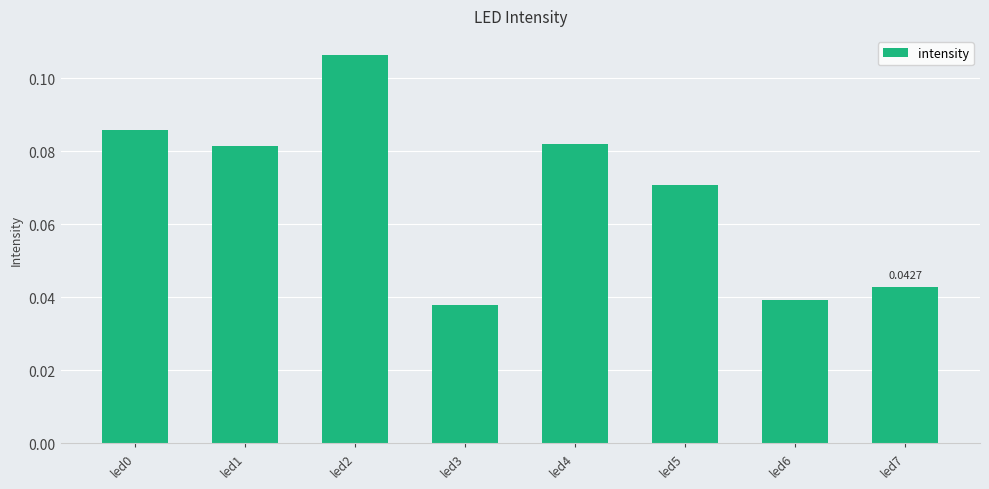

How many values are between 0 and 1?

8